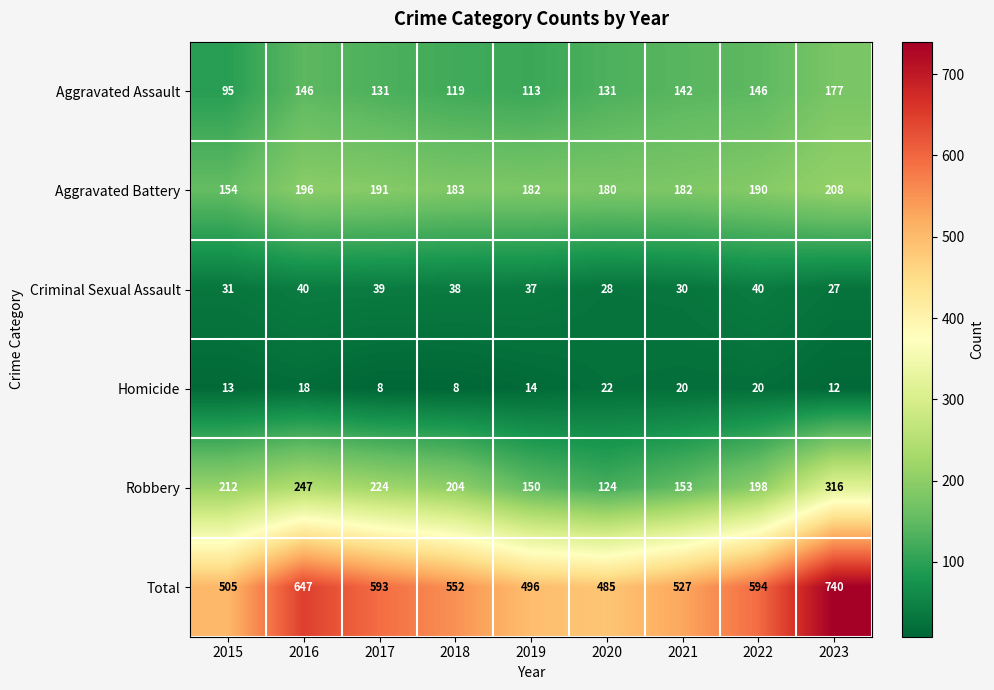

Rank the series at 2016 from highest to lowest value.

Total, Robbery, Aggravated Battery, Aggravated Assault, Criminal Sexual Assault, Homicide